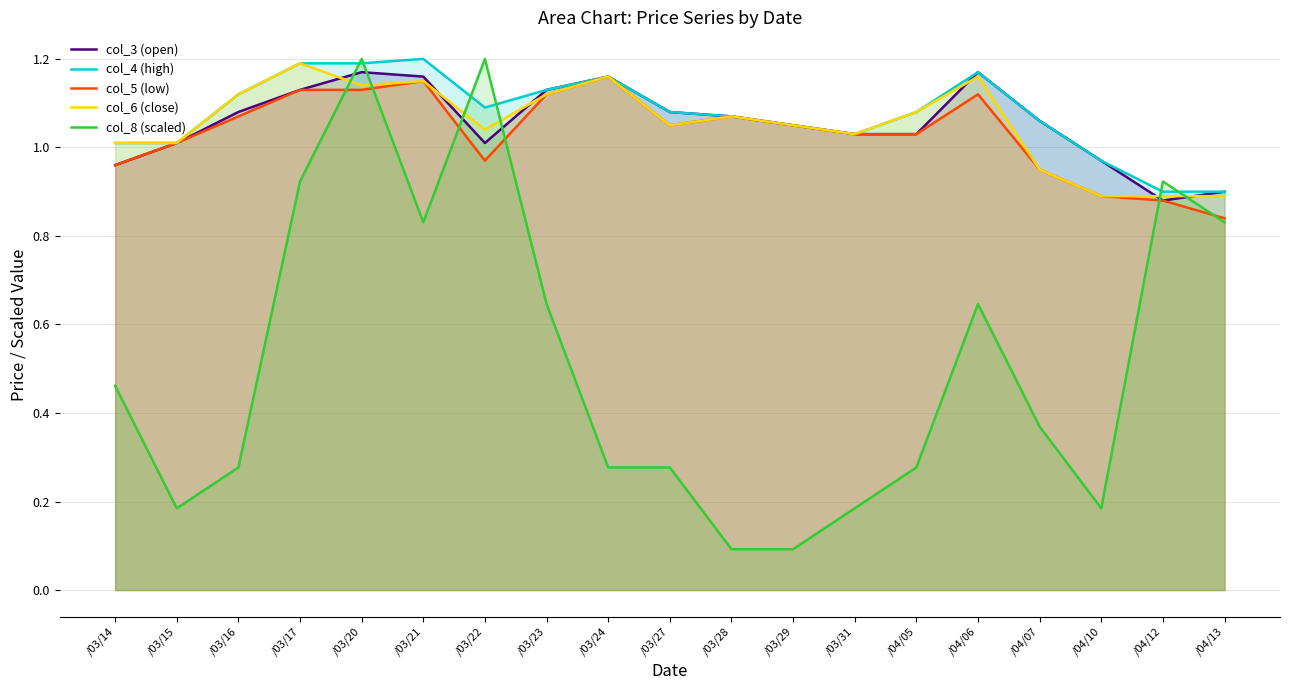

At which category does col_3 (open) reach its first local valley?

/03/22